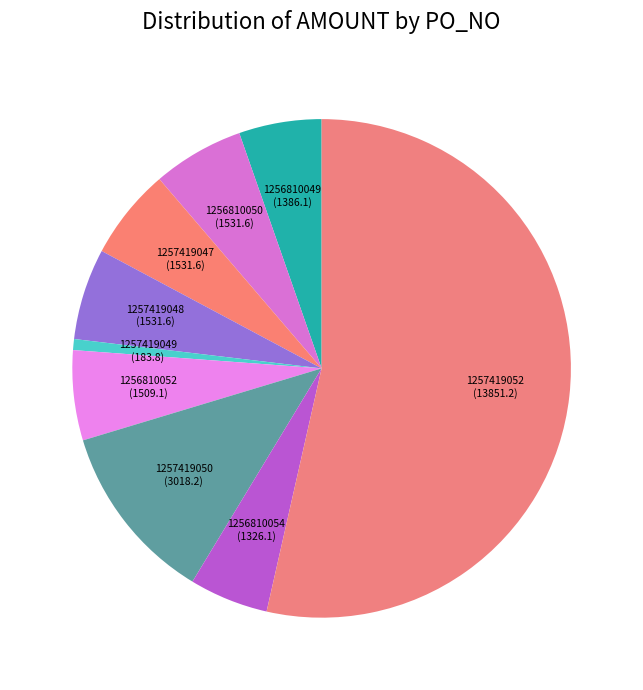

Does 1256810049 represent more than half of the total?

No